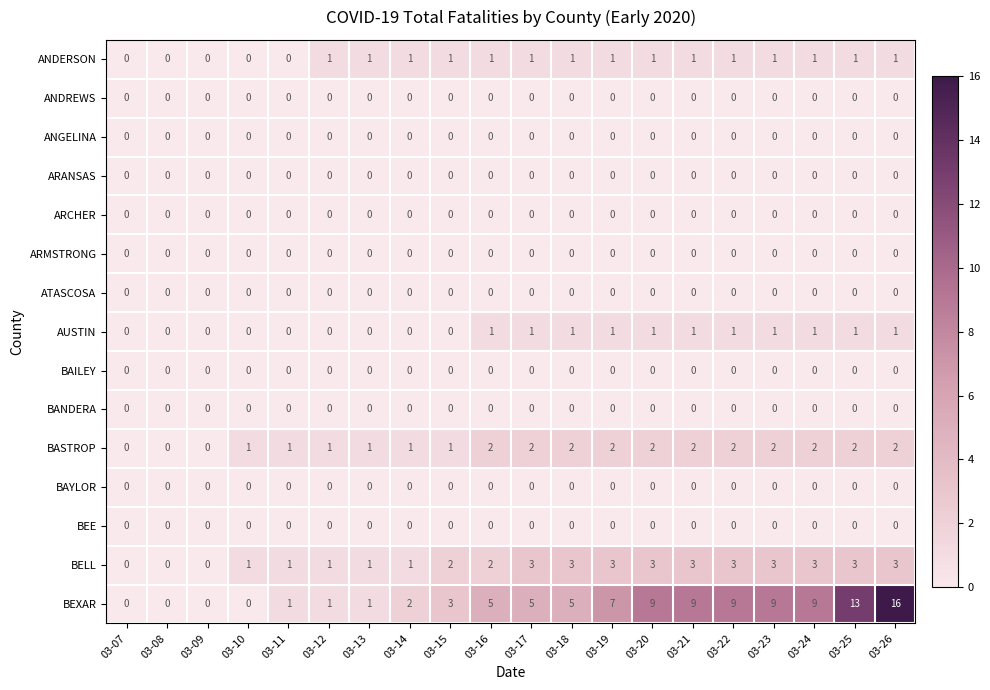

Count the number of data series in this chart.

15